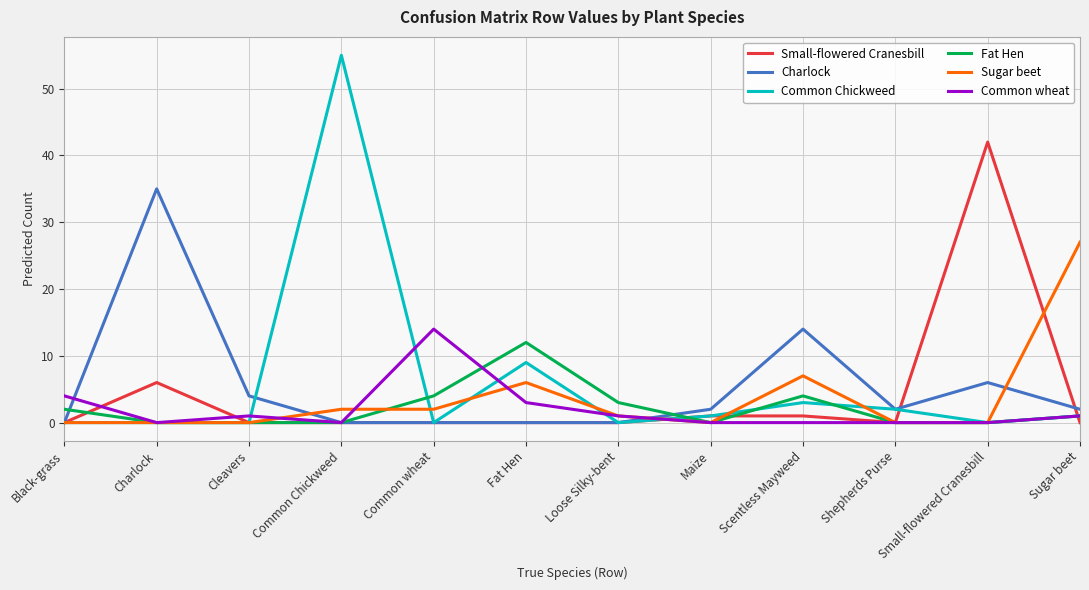

True or false: Charlock has a value of -24 at Common Chickweed.

False